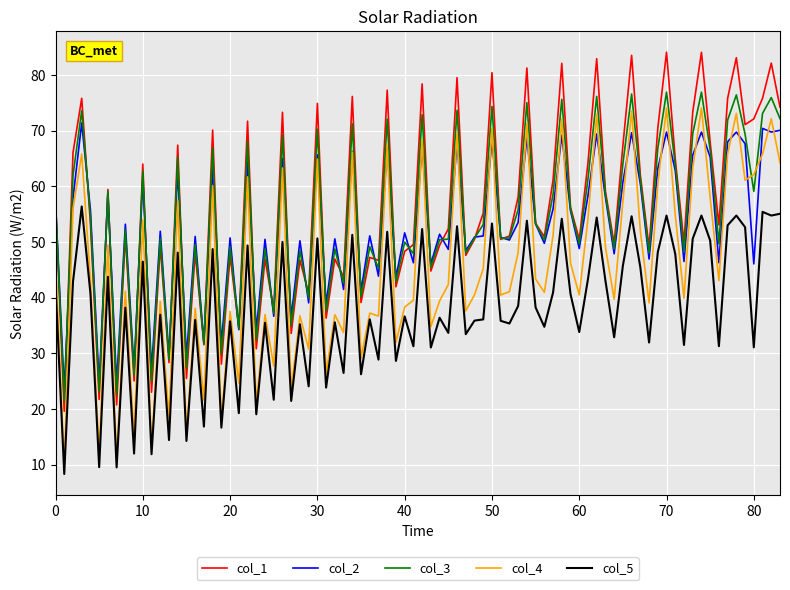

Which series has the largest total across all categories?

col_1